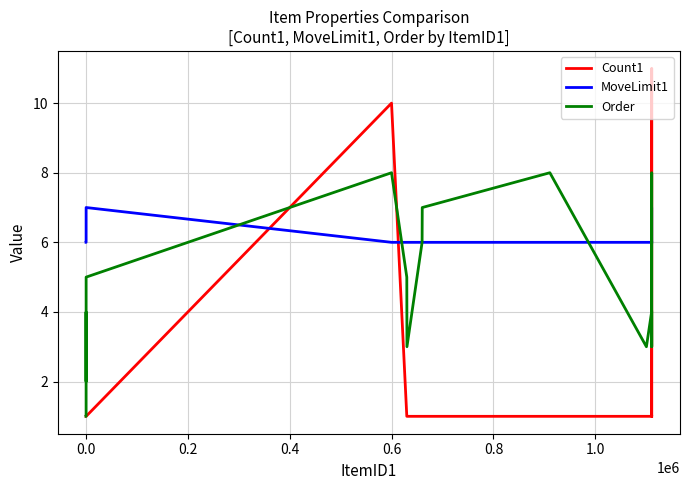

Which series has the widest spread of values?

Count1